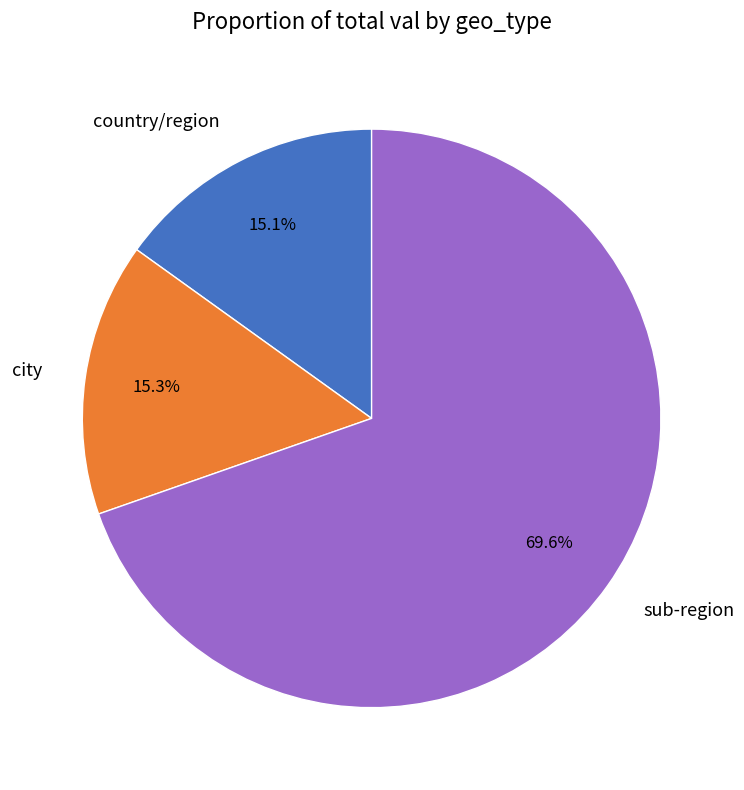

Is there any slice that represents more than half of the pie?

Yes